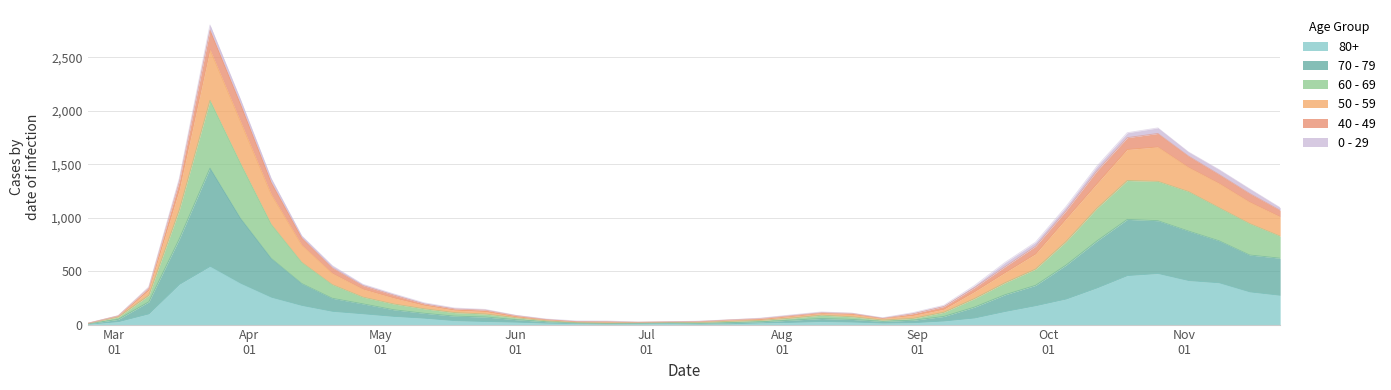

Does the chart have visible grid lines?

Yes